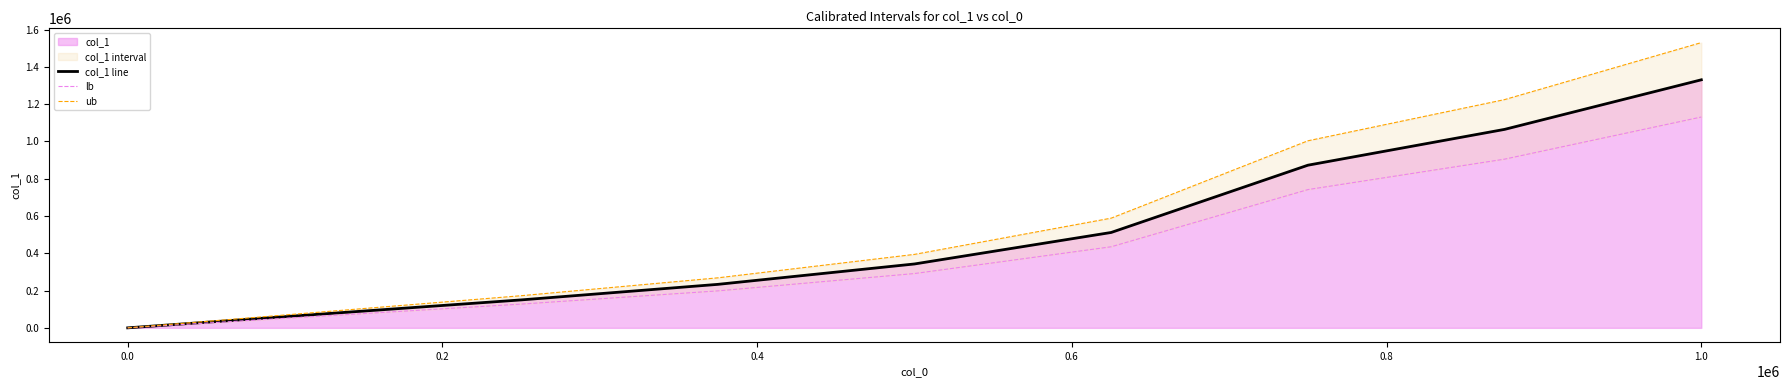

What is the label of the 6th point from the right?

0.4